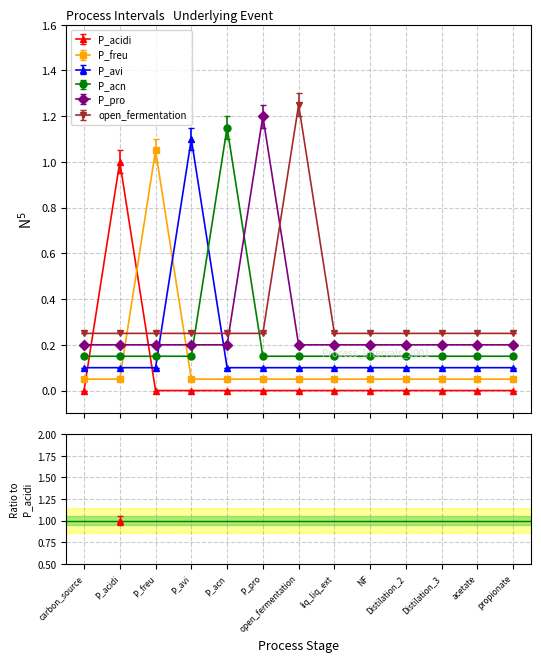

What is the difference between the maximum and minimum values in the P_freu series?

1.0